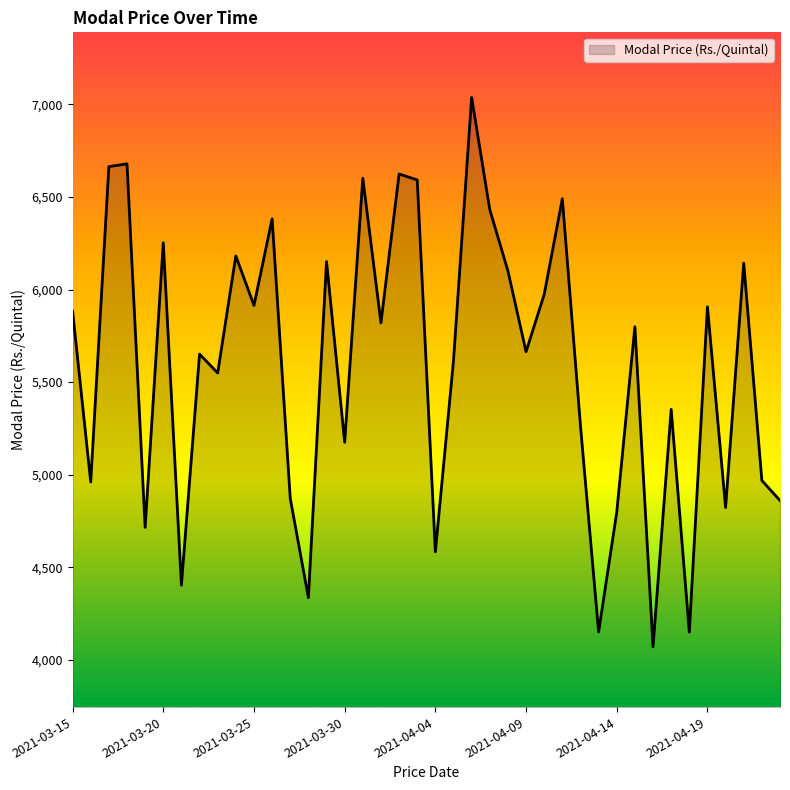

What is the smallest value displayed?

4070.3